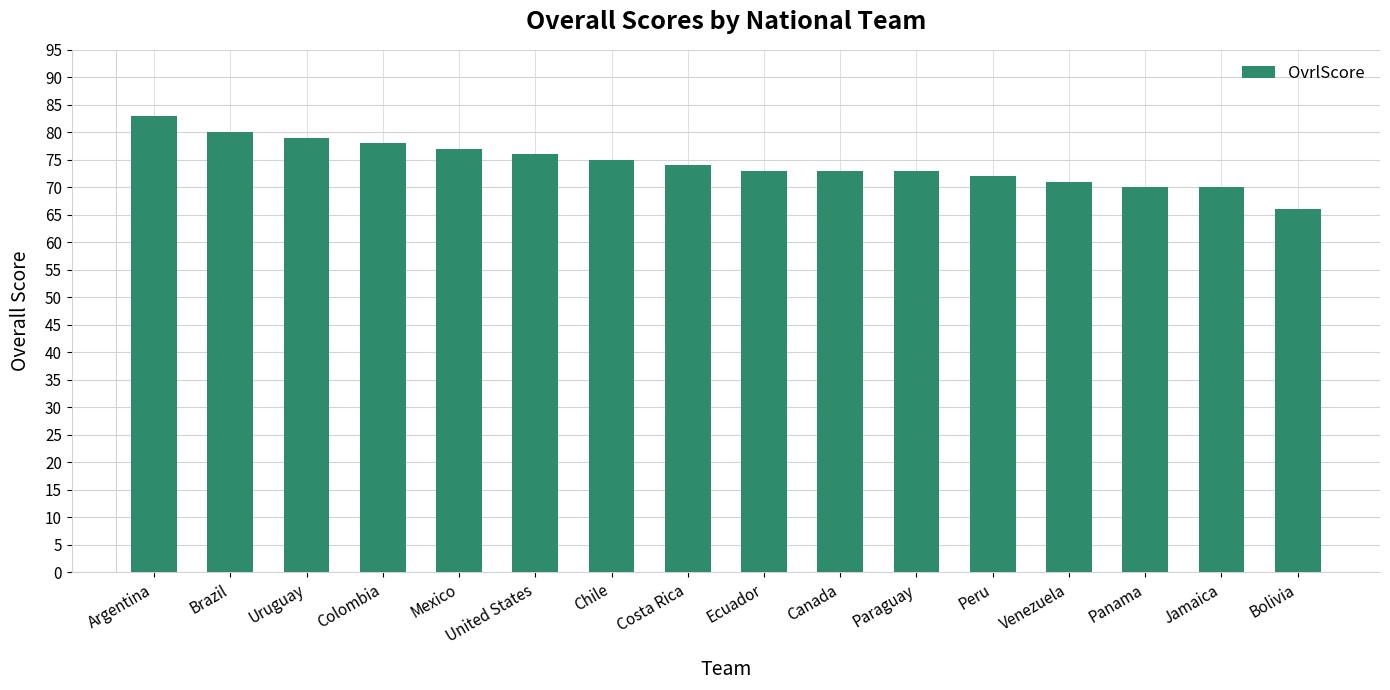

What is the difference between the second highest and second lowest values?

10